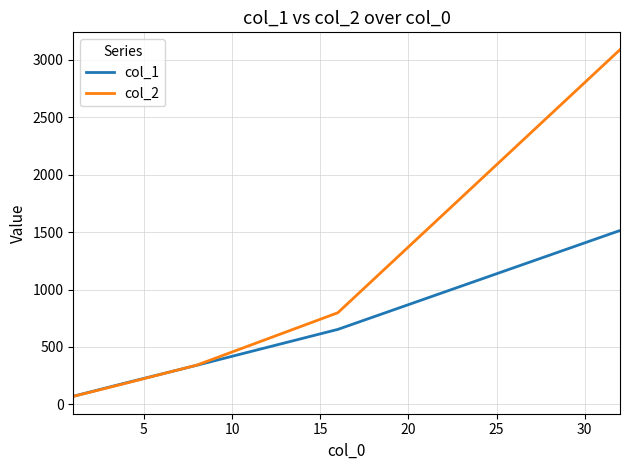

Which series has the widest spread of values?

col_2